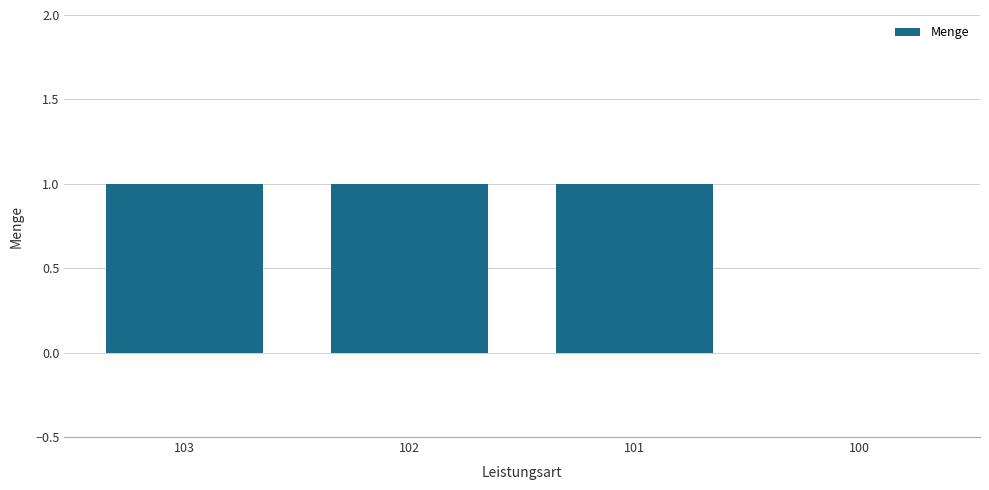

How many positive values are there?

3